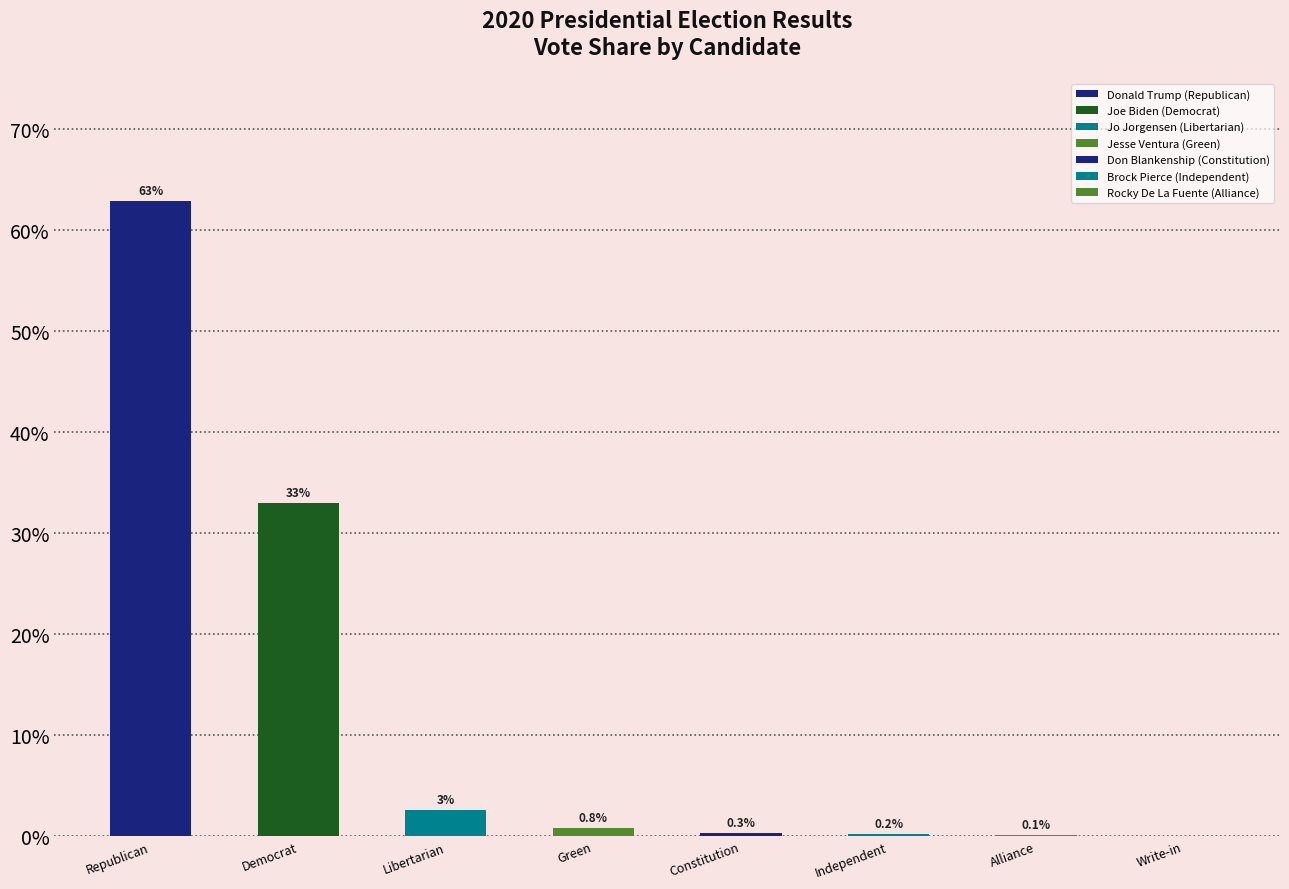

Reading left to right, list all the values displayed in this chart.

62.9	33.0	2.6	0.8	0.3	0.2	0.1	0.0